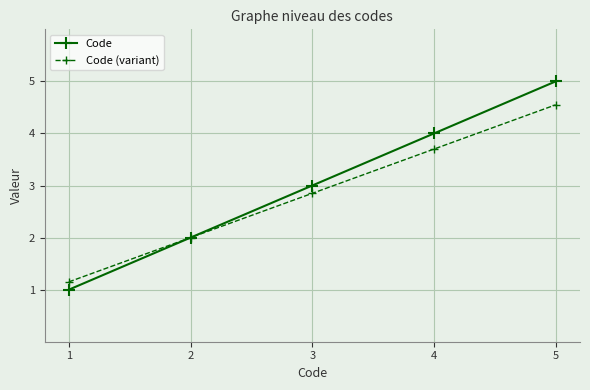

Which series has the largest total across all categories?

Code